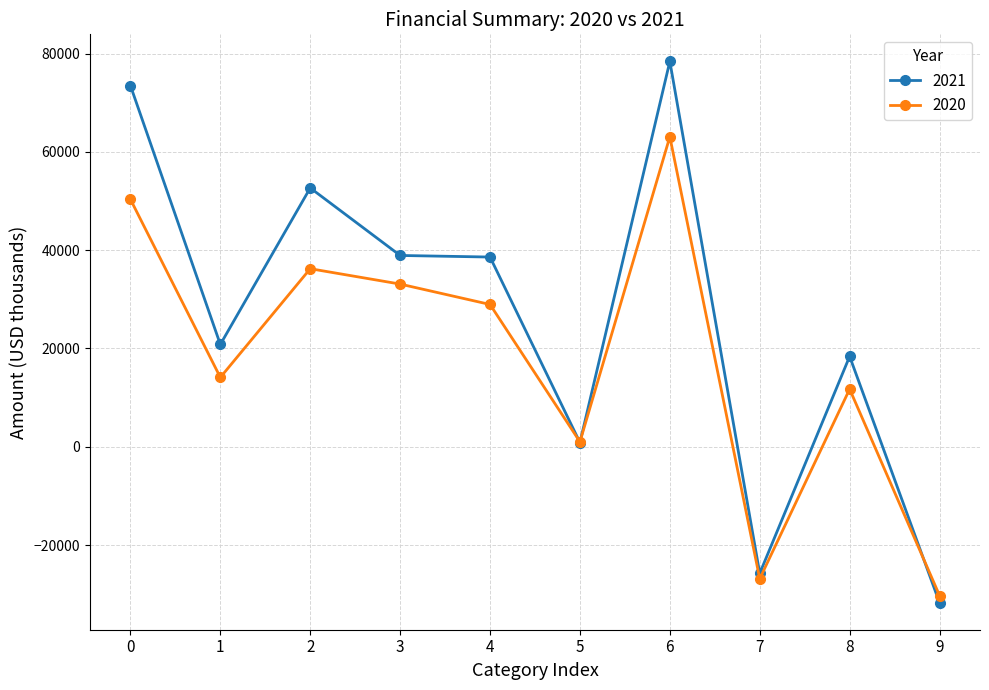

What is the sum of all 2020 values?

181465